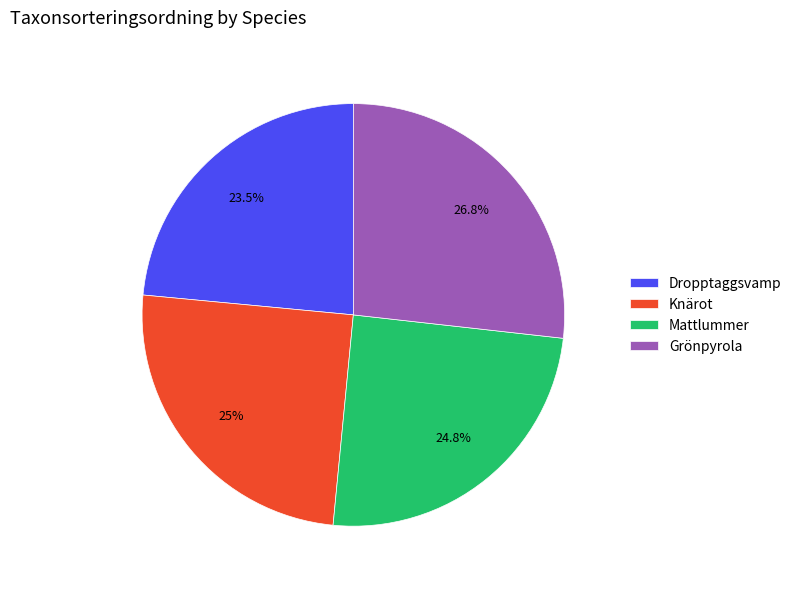

What percentage is the Mattlummer slice, to the nearest percent?

25%